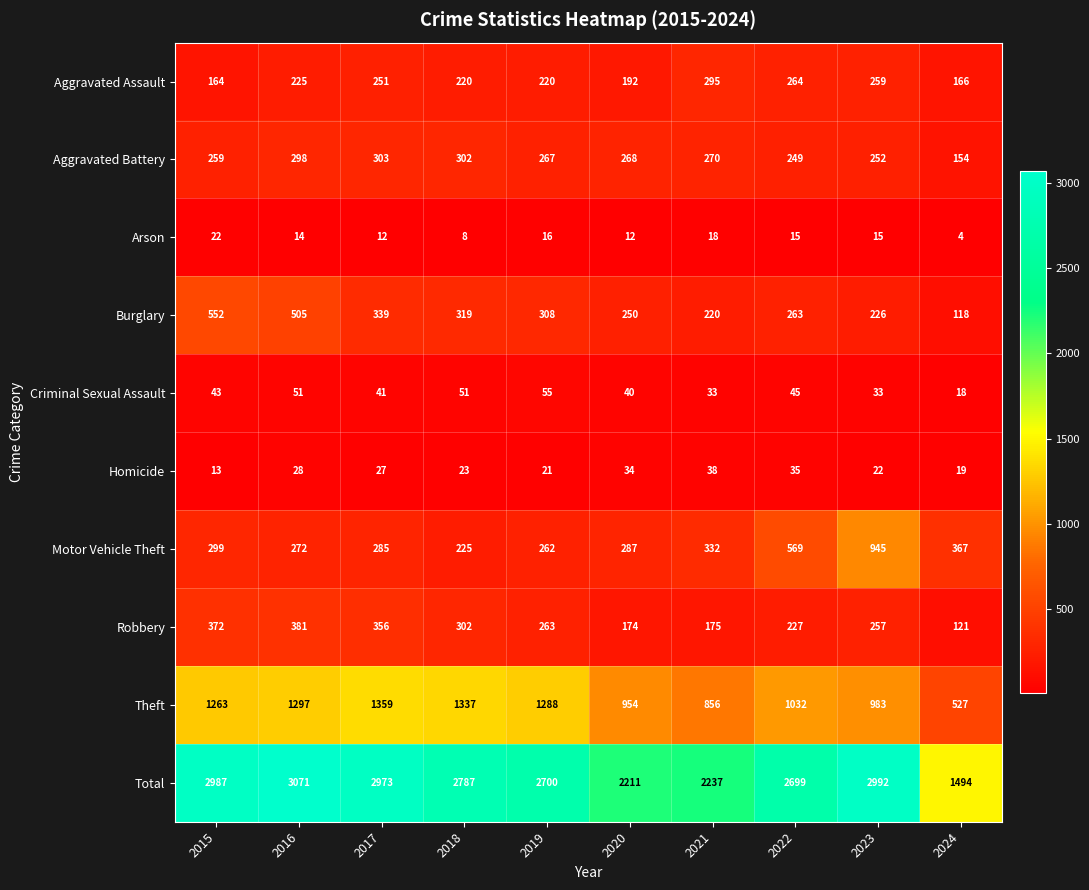

At how many categories does at least one series exceed 2744?

5